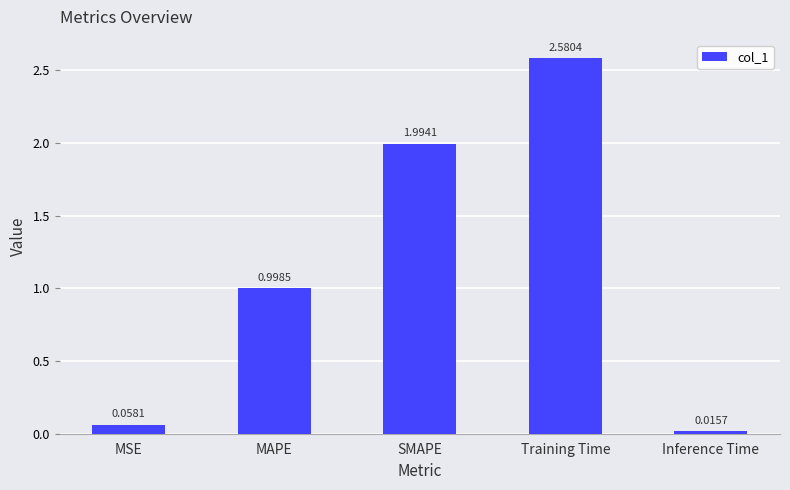

How many distinct data groups are displayed?

1